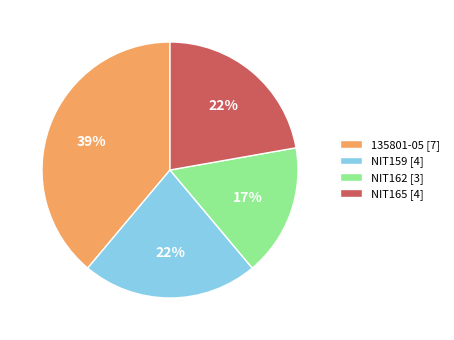

Is it true that NIT162 [3] is 7% of the pie?

False